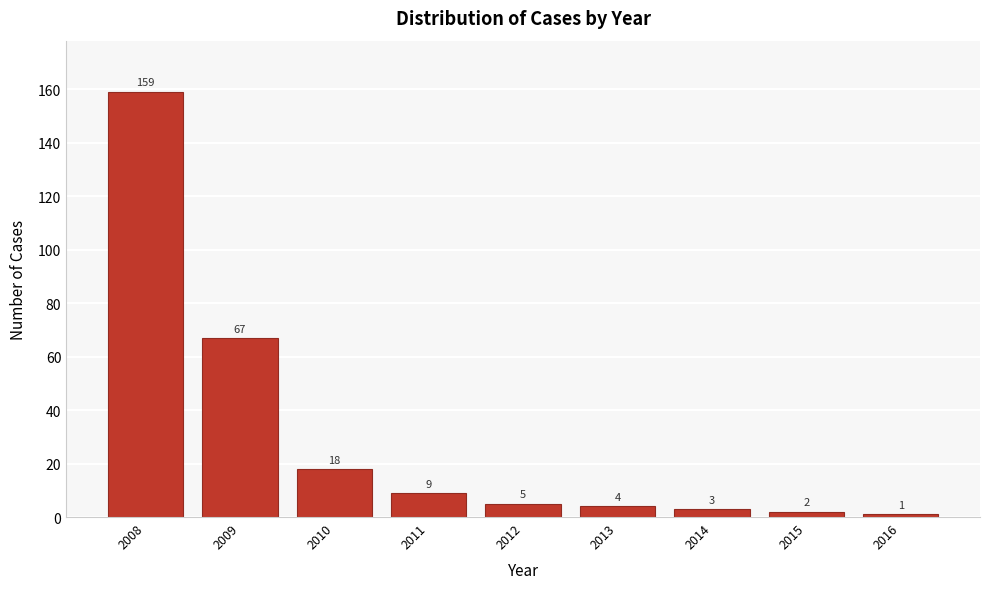

Reading right to left, transcribe all the data shown in this chart.

1	2	3	4	5	9	18	67	159